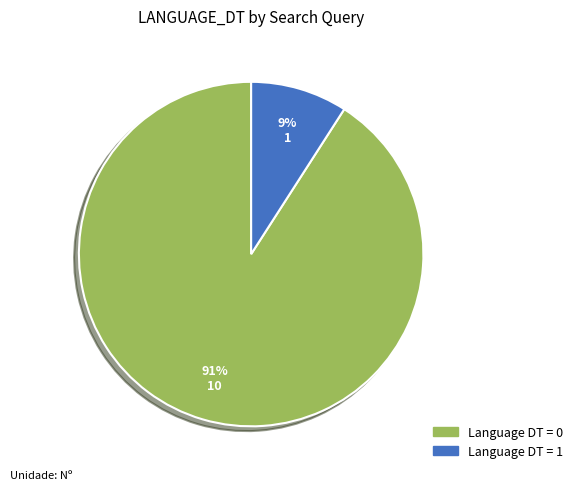

How many segments does this pie chart have?

2